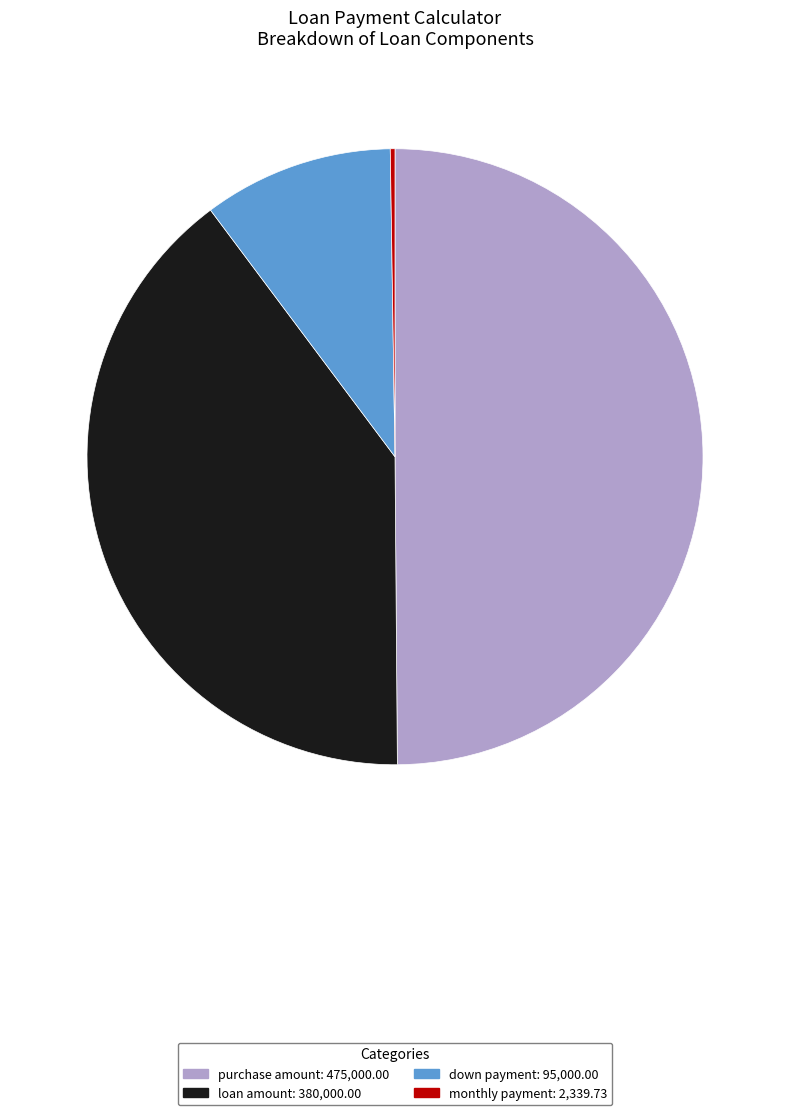

Is it true that down payment is 1% of the pie?

False